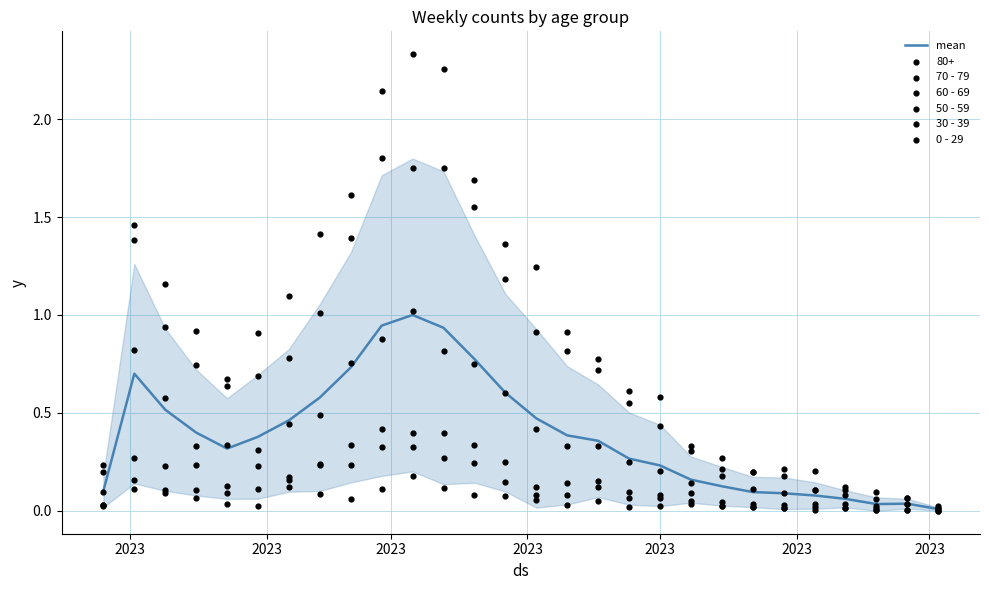

Is the value of 50 - 59 at 24 greater than the value of 70 - 79 at 2023?

No